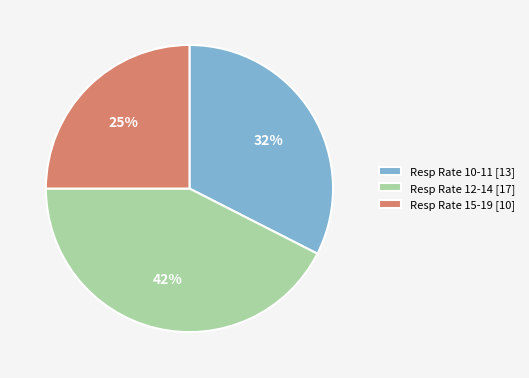

Does Resp Rate 15-19 [10] account for over 50% of the chart?

No